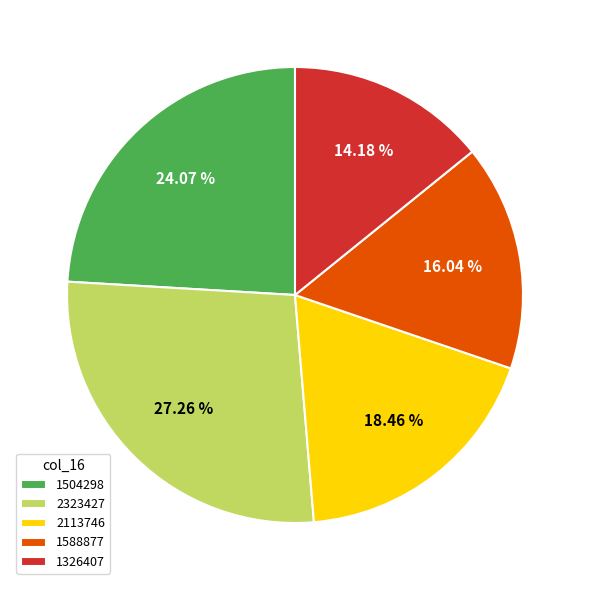

Do 2323427 and 2113746 together represent more than half of the pie?

No